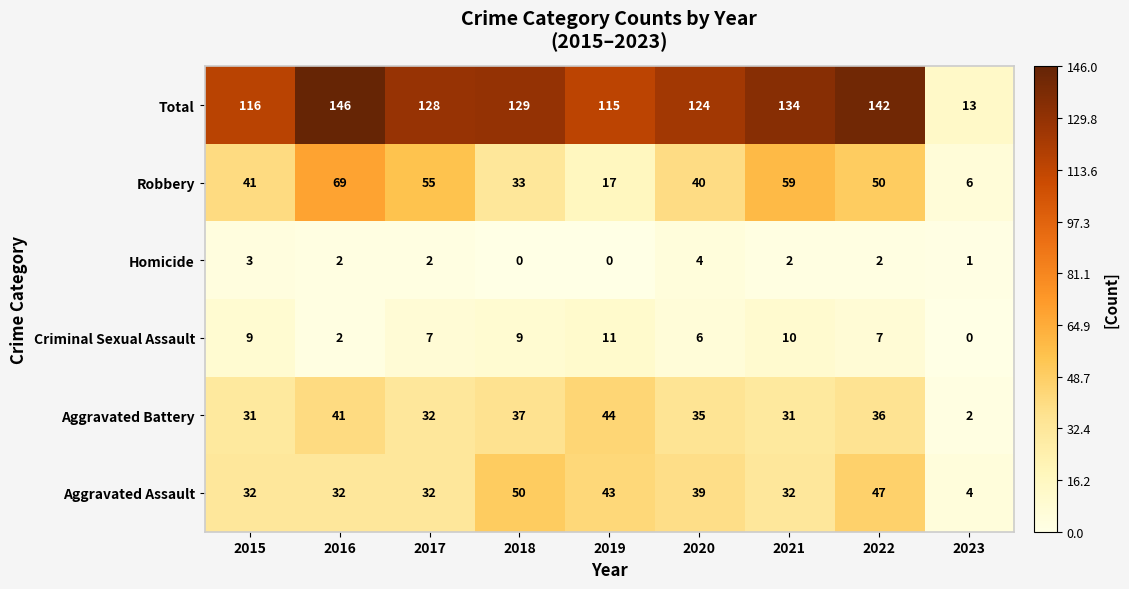

Which series has the largest total across all categories?

Total